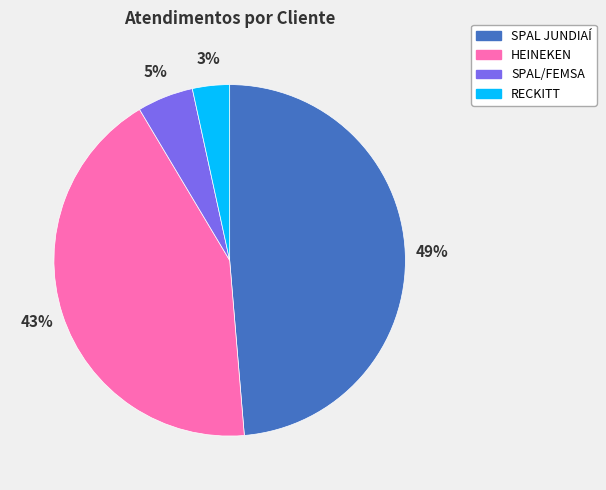

To the nearest percent, what is the difference between the SPAL/FEMSA and HEINEKEN slice percentages?

38%